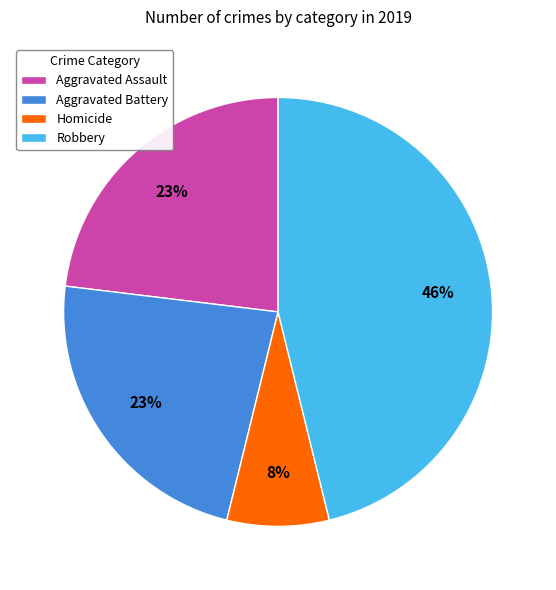

Count the number of slices in the pie.

4